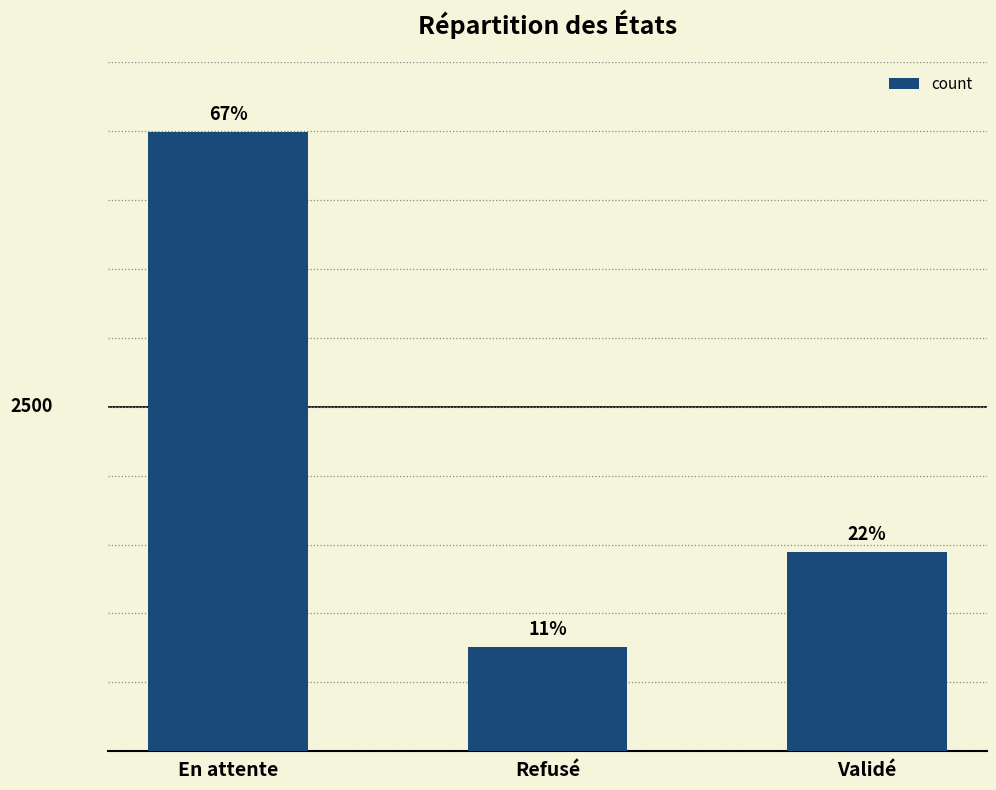

What is the label of the 2nd bar from the right?

Refusé